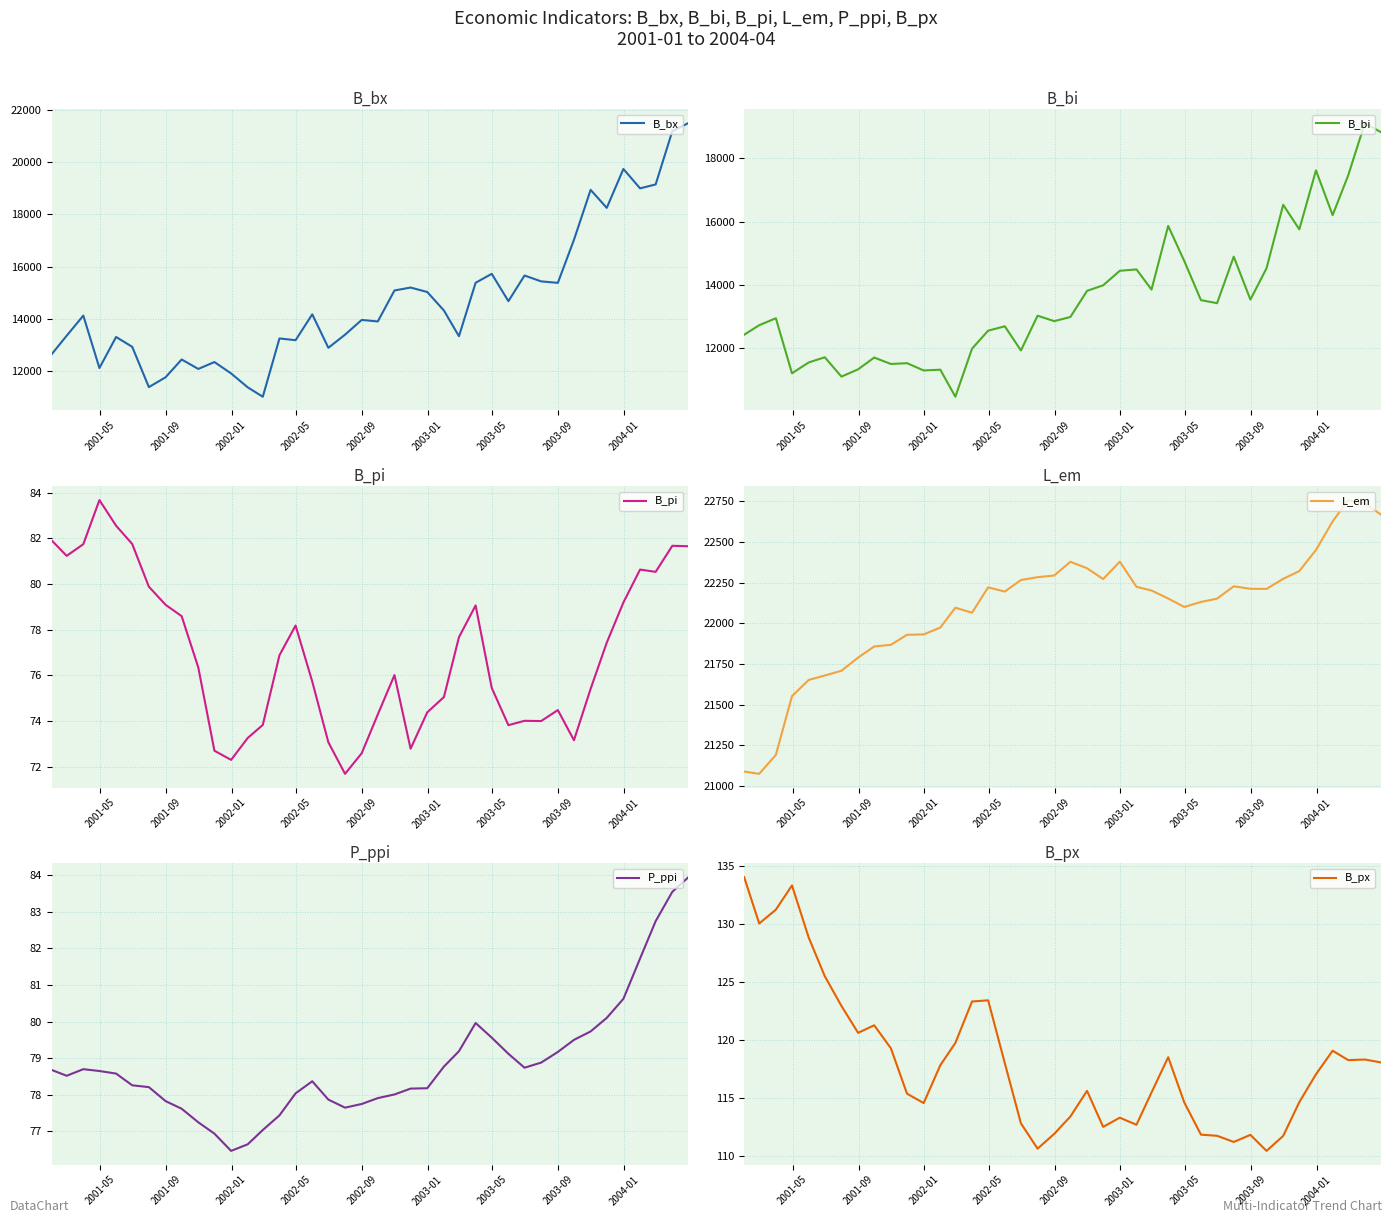

True or false: P_ppi and B_px cross at least once.

False